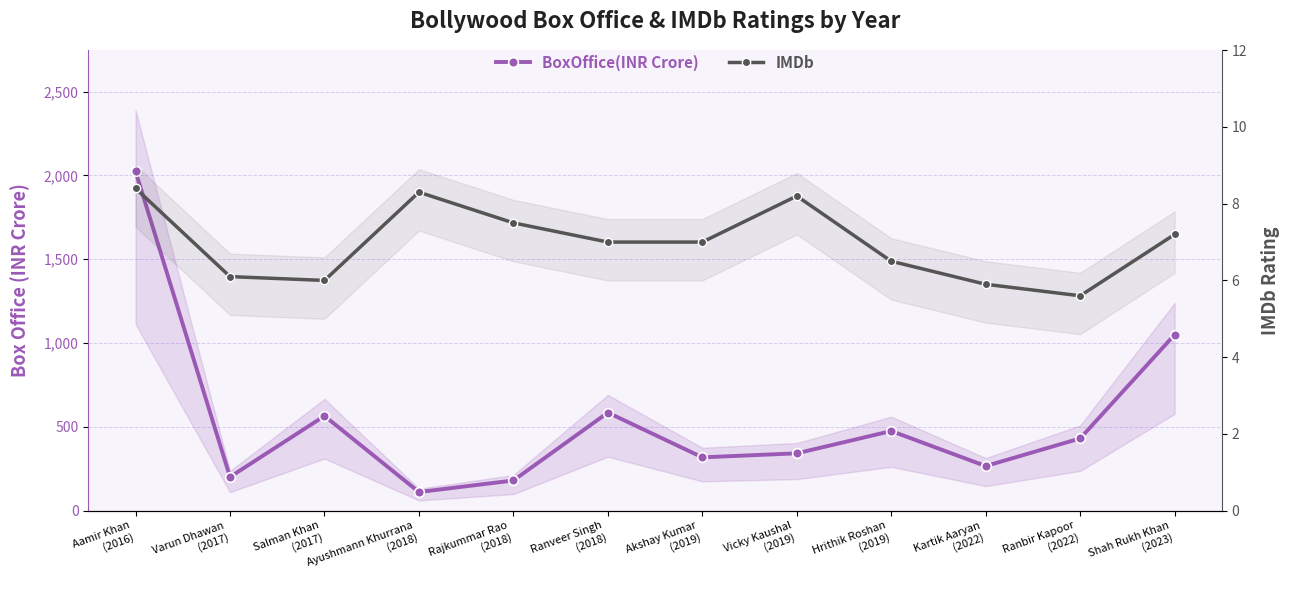

What position from the right is Akshay Kumar
(2019)?

6